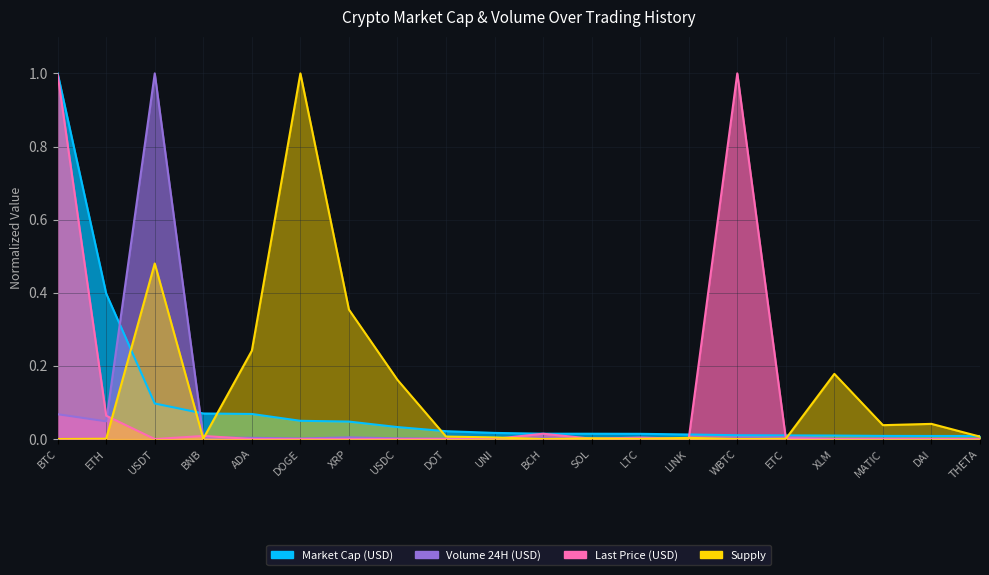

Rank the categories by Last Price (USD) value from lowest to highest.

DOGE, XLM, XRP, USDT, USDC, DAI, MATIC, ADA, THETA, DOT, LINK, UNI, SOL, ETC, LTC, BNB, BCH, ETH, BTC, WBTC